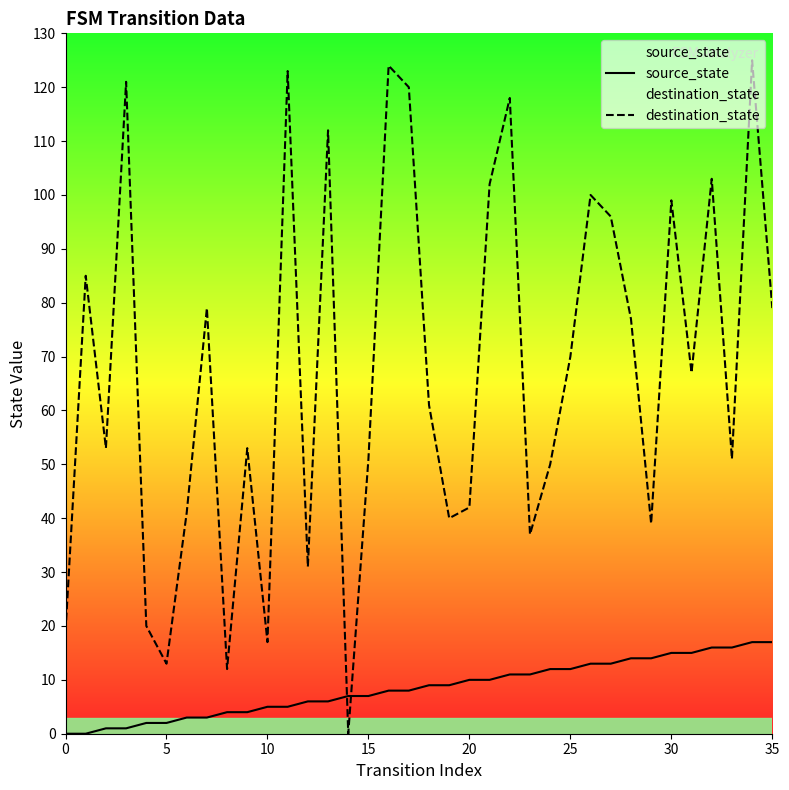

What is the label of the 18th point from the left?

17